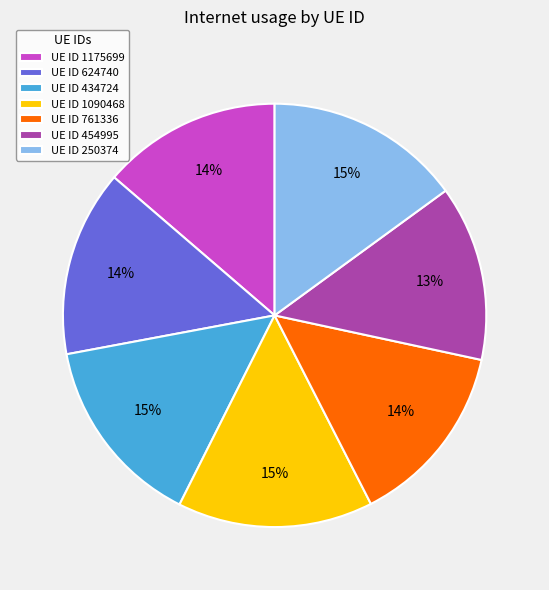

Combined, do UE ID 624740 and UE ID 434724 account for over 50%?

No